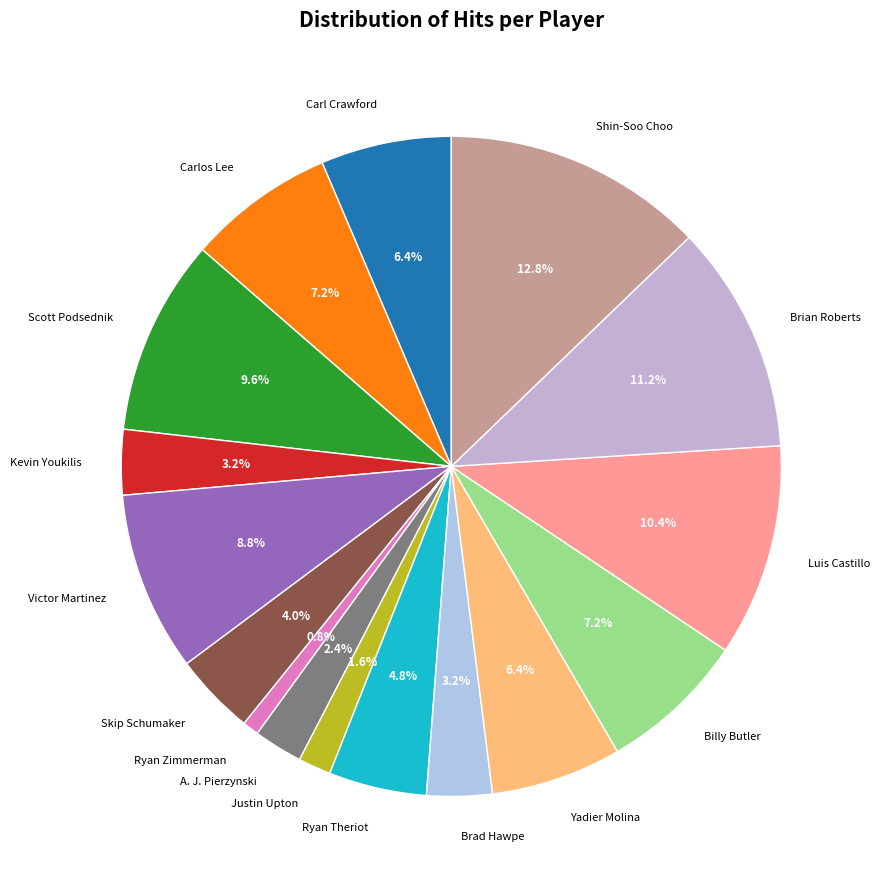

How many slices are in this pie chart?

16